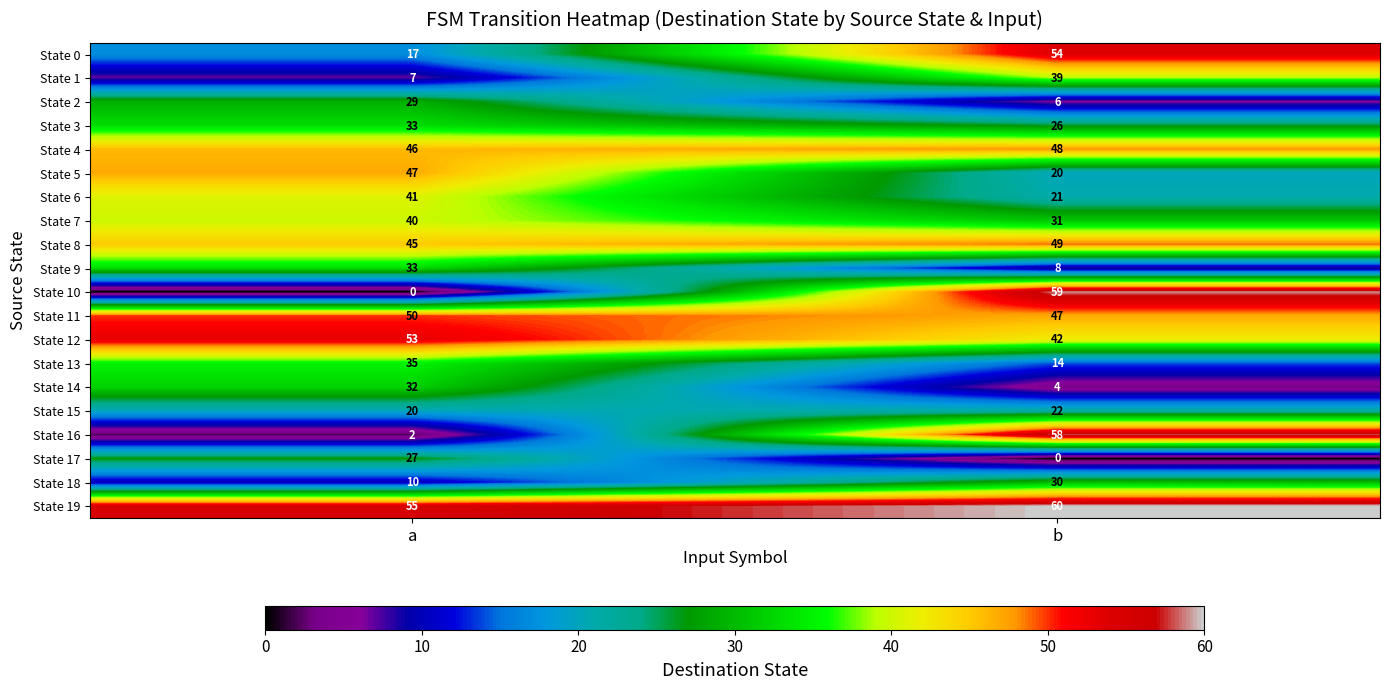

The value of State 0 at a is 5. True or false?

False